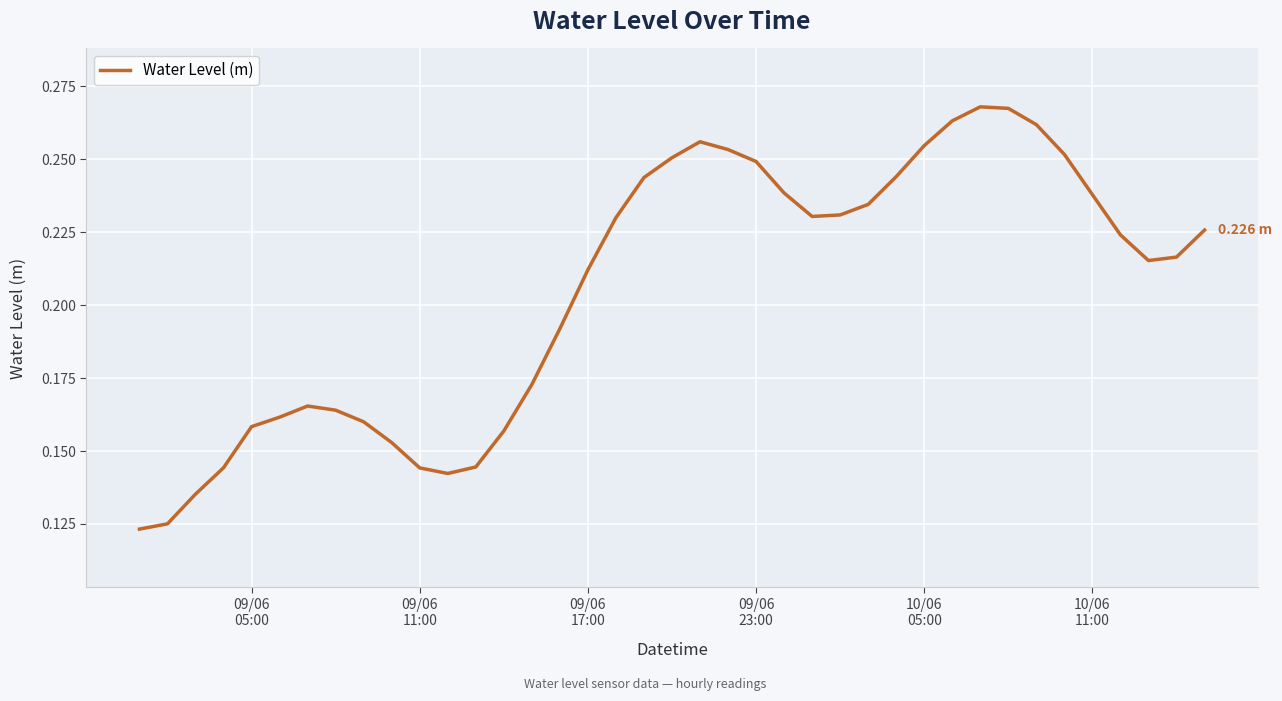

Does the chart have visible grid lines?

Yes